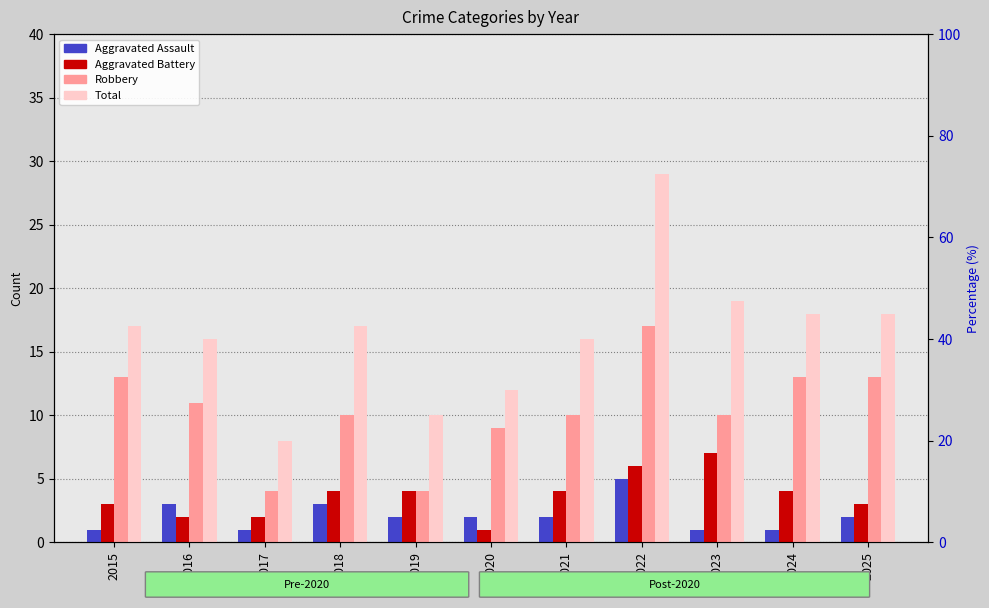

Reading right to left, list all the values displayed in this chart.

Aggravated Assault: 2025=2	2024=1	2023=1	2022=5	2021=2	2020=2	2019=2	2018=3	2017=1	2016=3	2015=1
Aggravated Battery: 2025=3	2024=4	2023=7	2022=6	2021=4	2020=1	2019=4	2018=4	2017=2	2016=2	2015=3
Robbery: 2025=13	2024=13	2023=10	2022=17	2021=10	2020=9	2019=4	2018=10	2017=4	2016=11	2015=13
Total: 2025=18	2024=18	2023=19	2022=29	2021=16	2020=12	2019=10	2018=17	2017=8	2016=16	2015=17